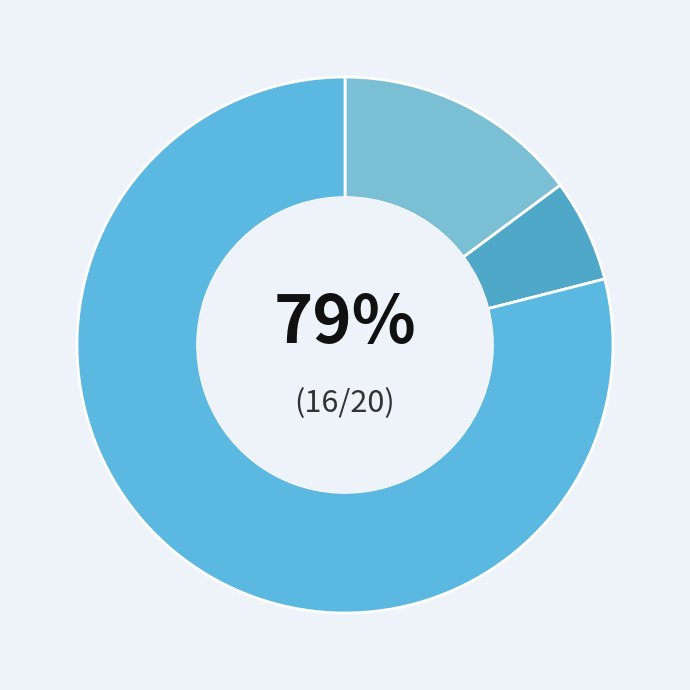

What portion of the pie excludes Ireland?

85.2%